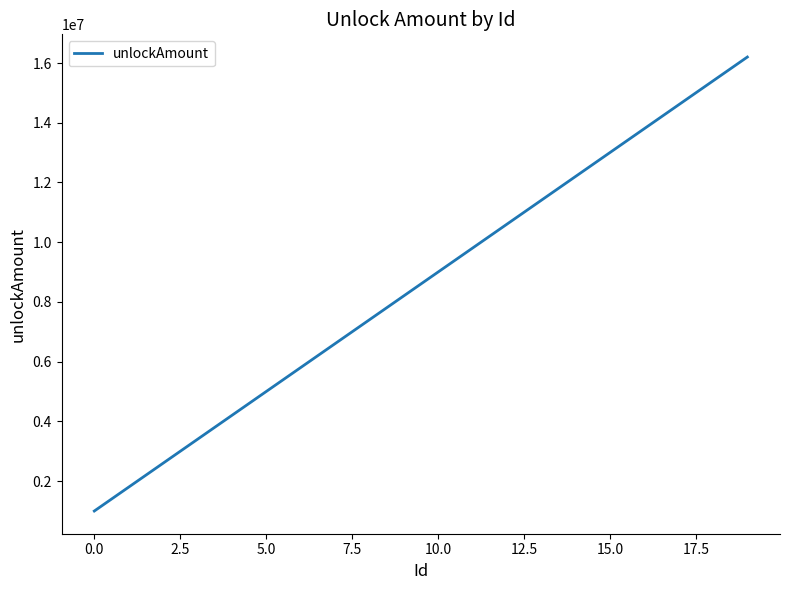

What is the minimum value shown in the chart?

1000000